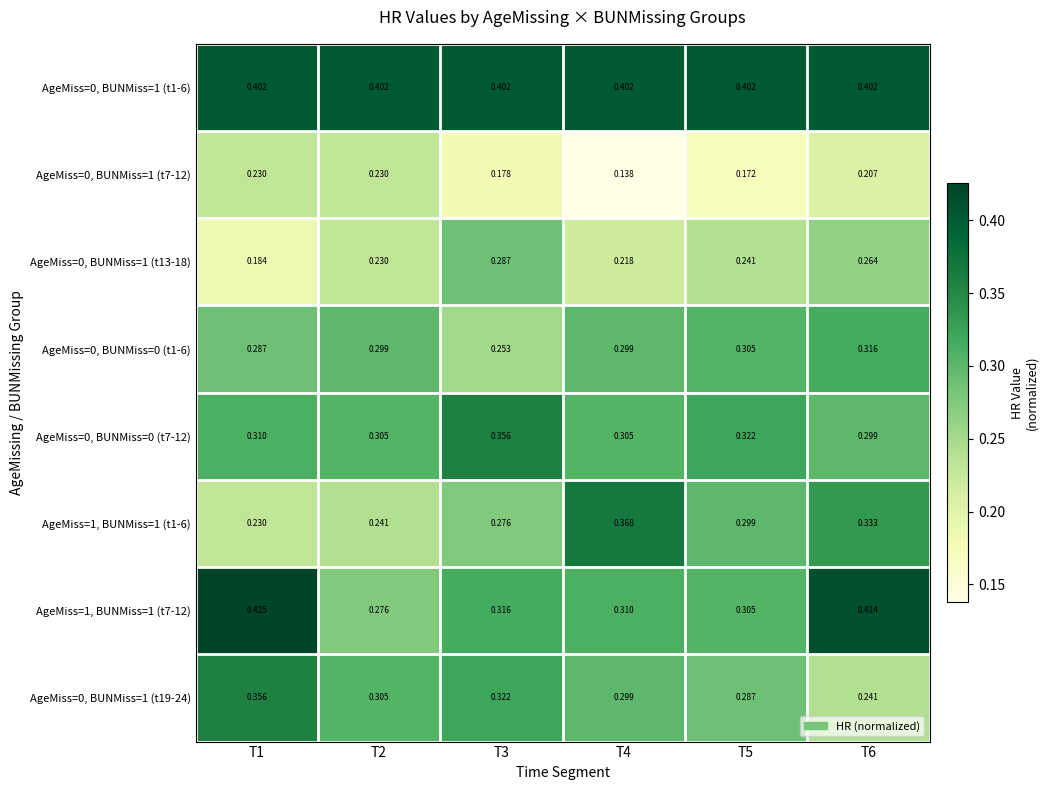

Is the value of AgeMiss=0, BUNMiss=1 (t13-18) at T6 greater than the value of AgeMiss=1, BUNMiss=1 (t7-12) at T2?

No